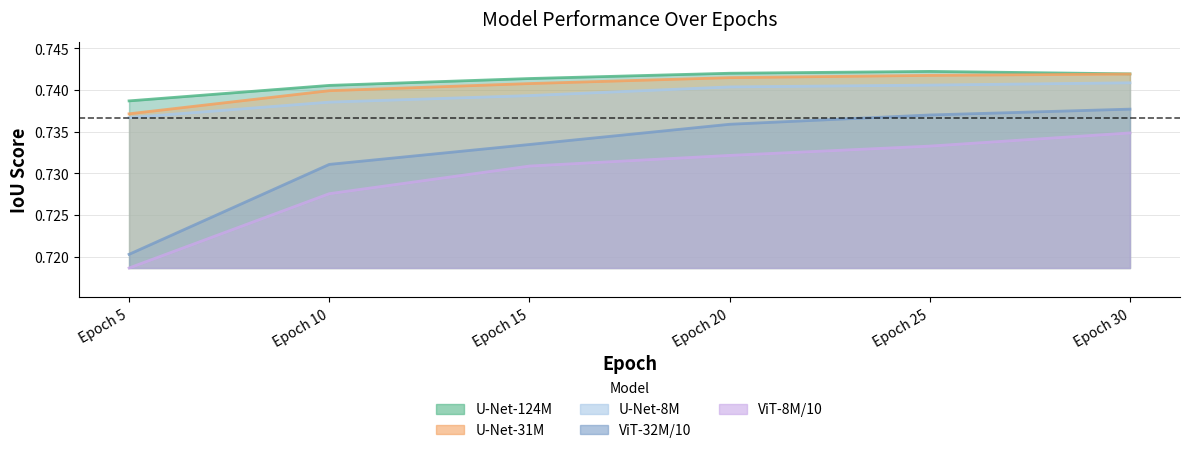

True or false: U-Net-124M and U-Net-8M cross at least once.

False